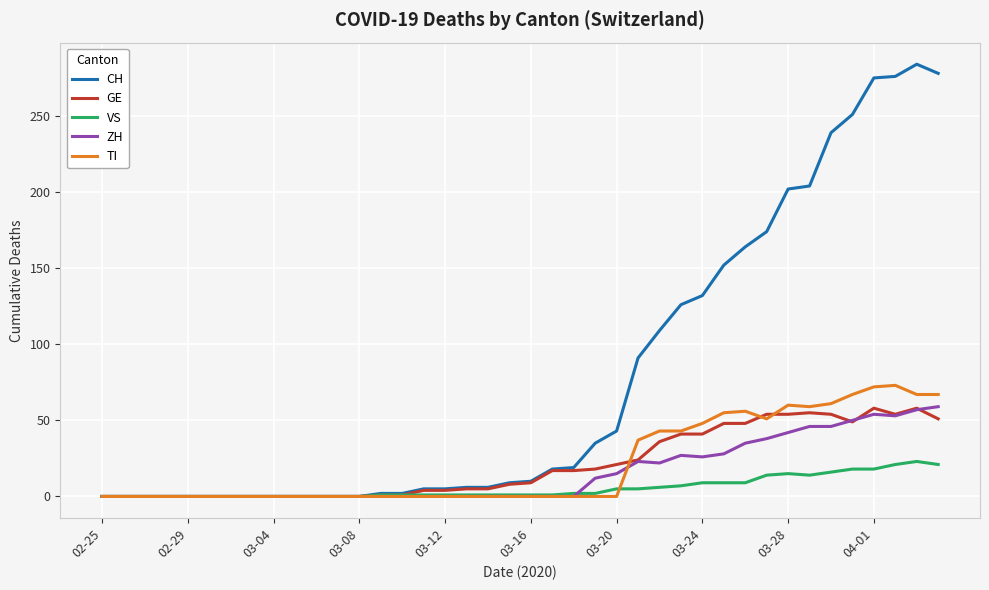

Which series has the largest total across all categories?

CH